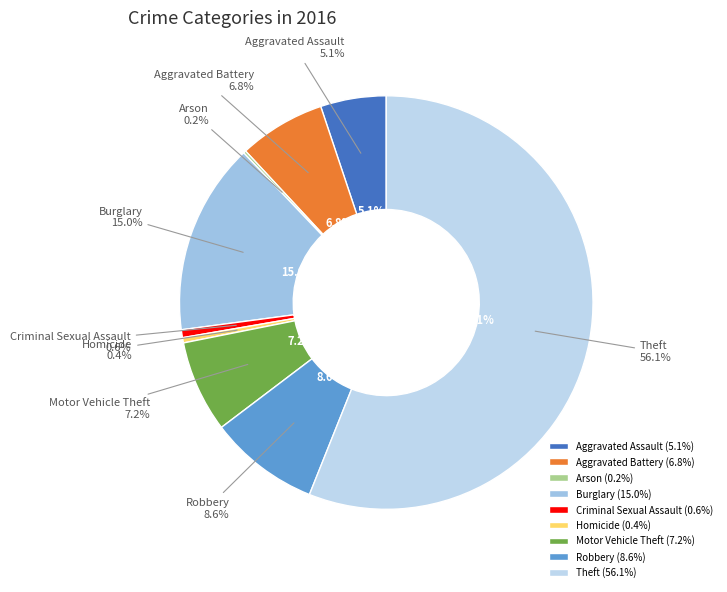

Which slice represents more than half of the pie?

Theft